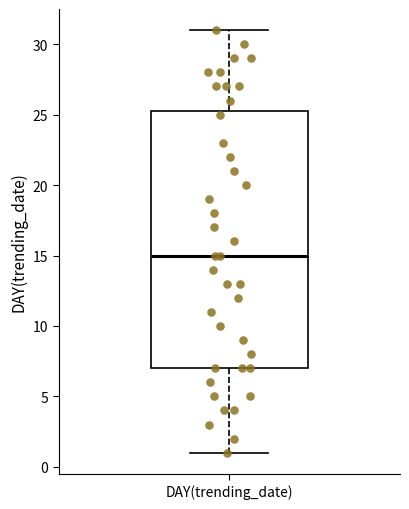

Transcribe this box plot: give where the median line is, the range the box spans, and where the two whiskers end, as read against the y-axis. The values are not printed on the chart, so give them approximately, as read against the axis.

median 15.0, box 7.0 to 25.5, whiskers 1.0 to 31.0